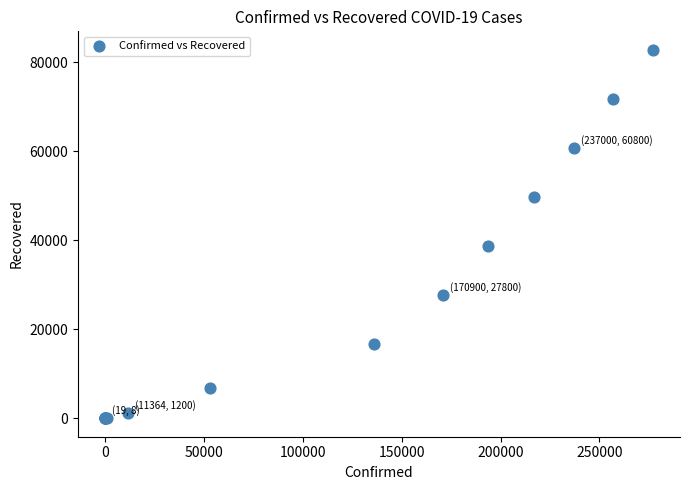

What Y value in the scatter plot is closest to 41400?

38800